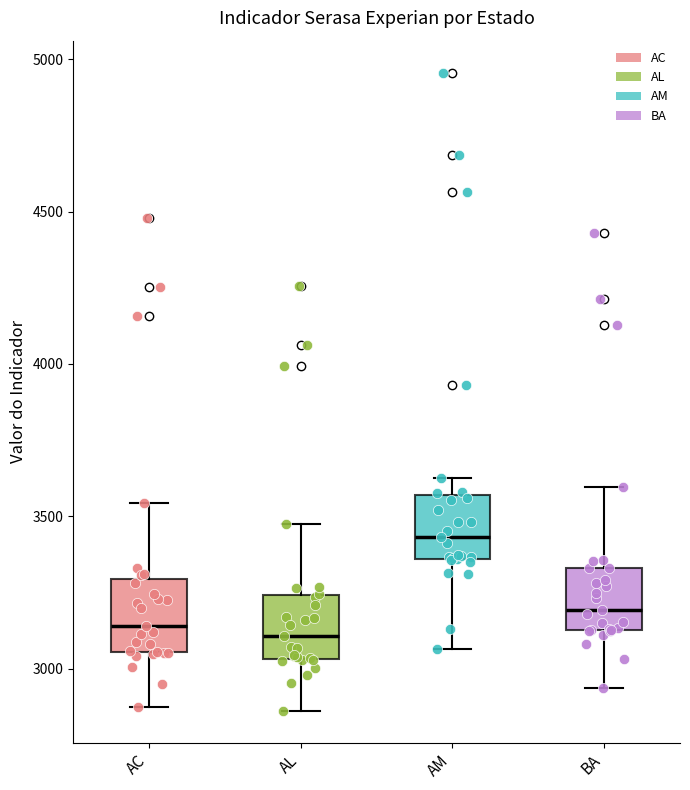

Which box has the highest median line?

AM